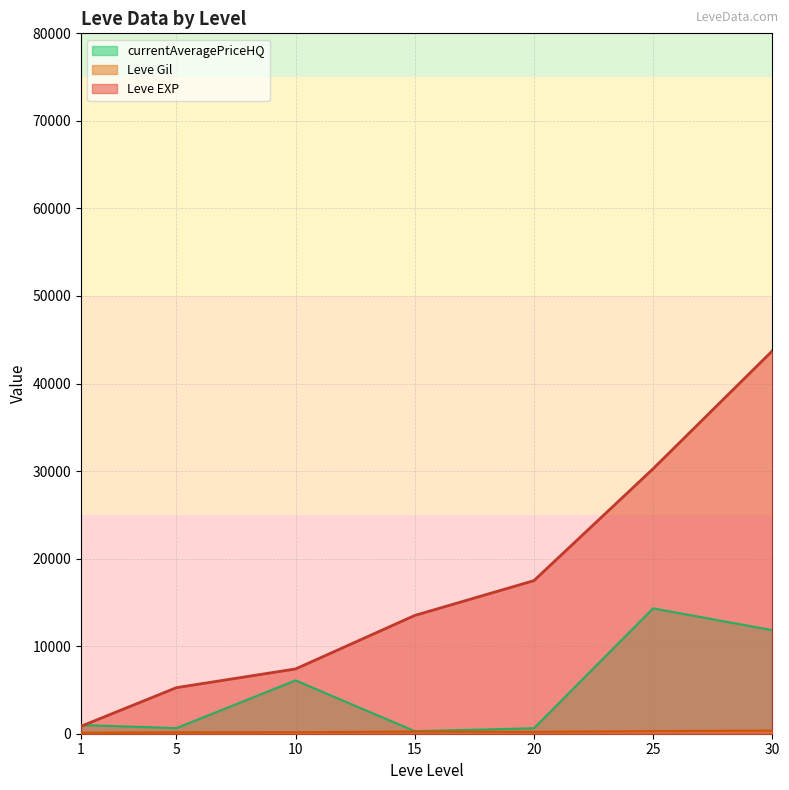

In currentAveragePriceHQ, how many points are higher than both neighbors (excluding endpoints)?

2